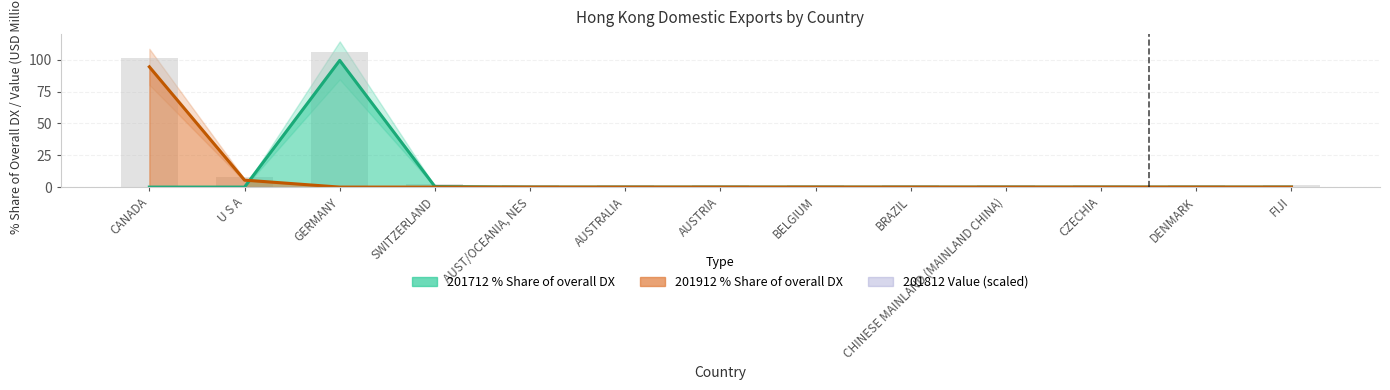

List the labels in order of value, smallest first.

AUST/OCEANIA, NES, AUSTRALIA, AUSTRIA, BELGIUM, BRAZIL, CHINESE MAINLAND (MAINLAND CHINA), CZECHIA, DENMARK, FIJI, SWITZERLAND, U S A, CANADA, GERMANY